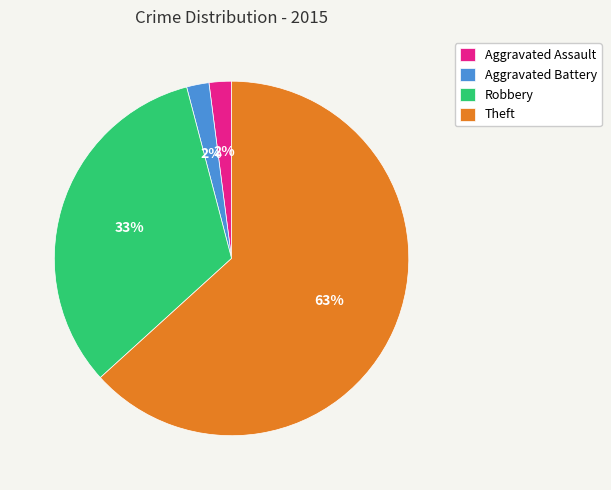

To the nearest percent, what portion does Aggravated Assault represent?

2%